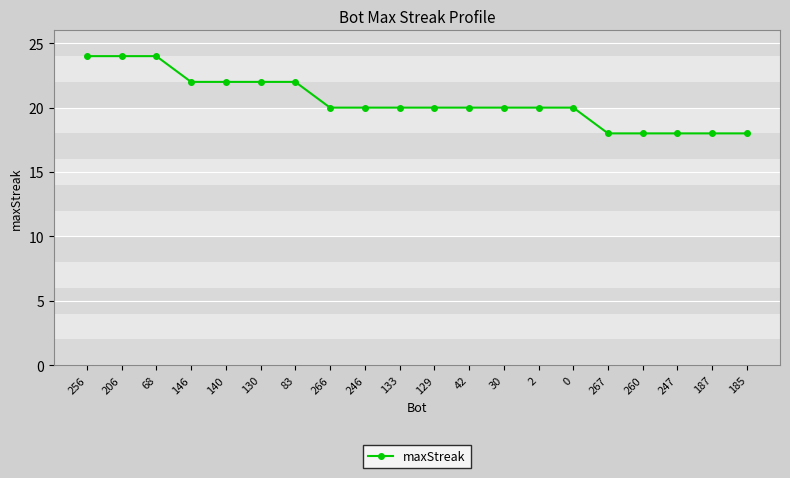

What is the sum of the values at 146 and 140?

44